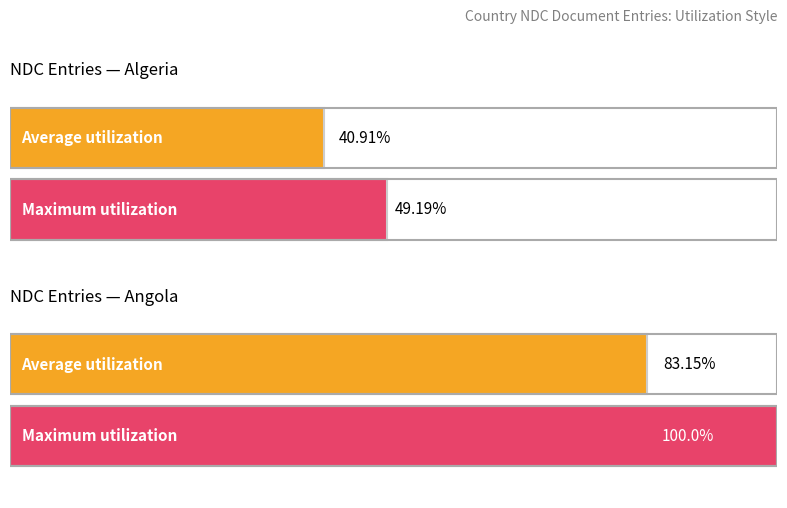

Which series has the largest total across all categories?

Maximum utilization